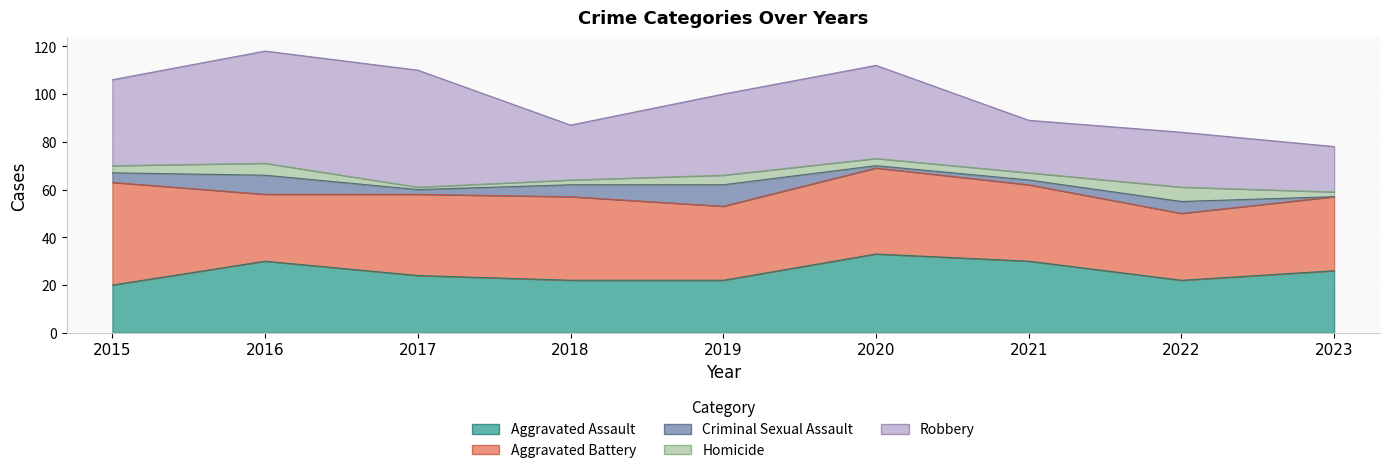

What is the sum of all Aggravated Assault values?

229